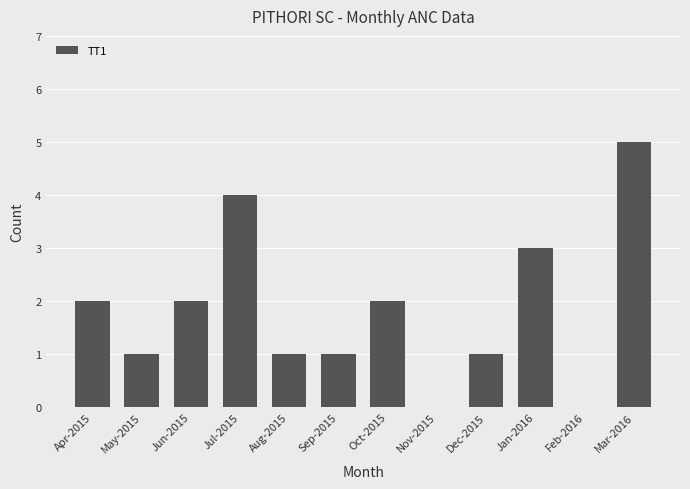

Reading left to right, list all the values displayed in this chart.

Apr-2015=2	May-2015=1	Jun-2015=2	Jul-2015=4	Aug-2015=1	Sep-2015=1	Oct-2015=2	Nov-2015=0	Dec-2015=1	Jan-2016=3	Feb-2016=0	Mar-2016=5